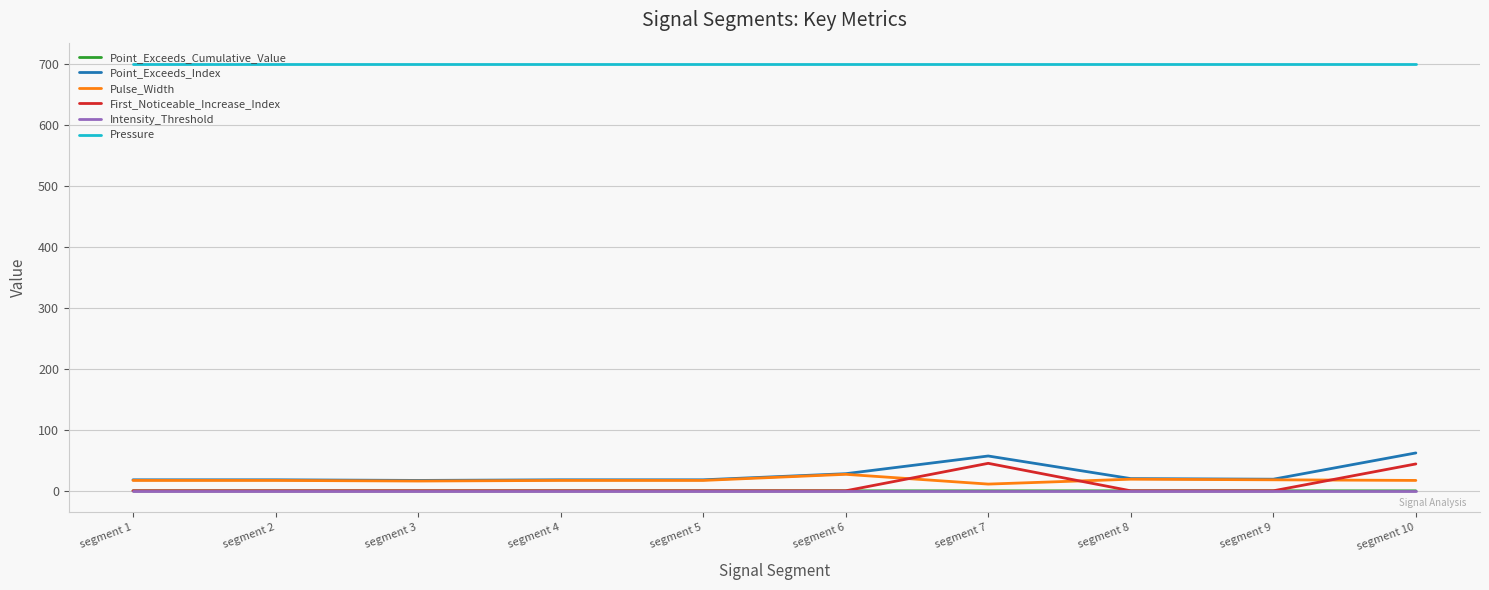

The value of First_Noticeable_Increase_Index at segment 7 is 74.4. True or false?

False